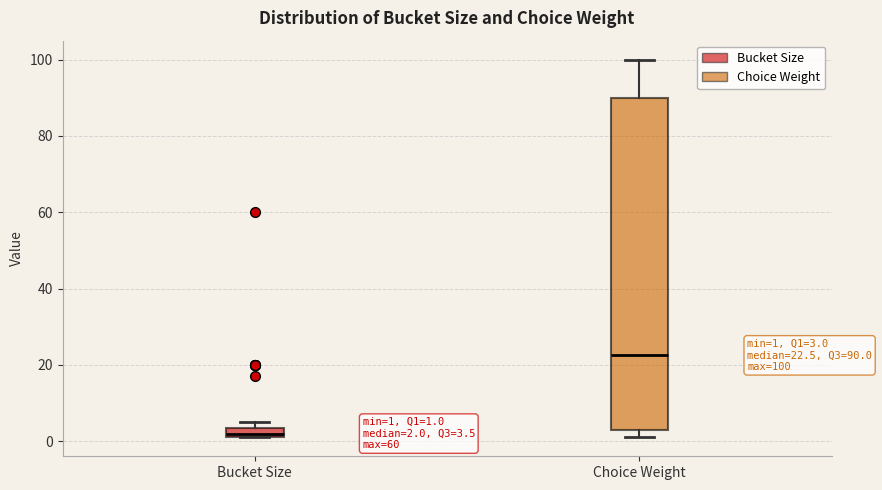

Comparing the boxes themselves (not the whiskers), which one is the tallest?

Choice Weight